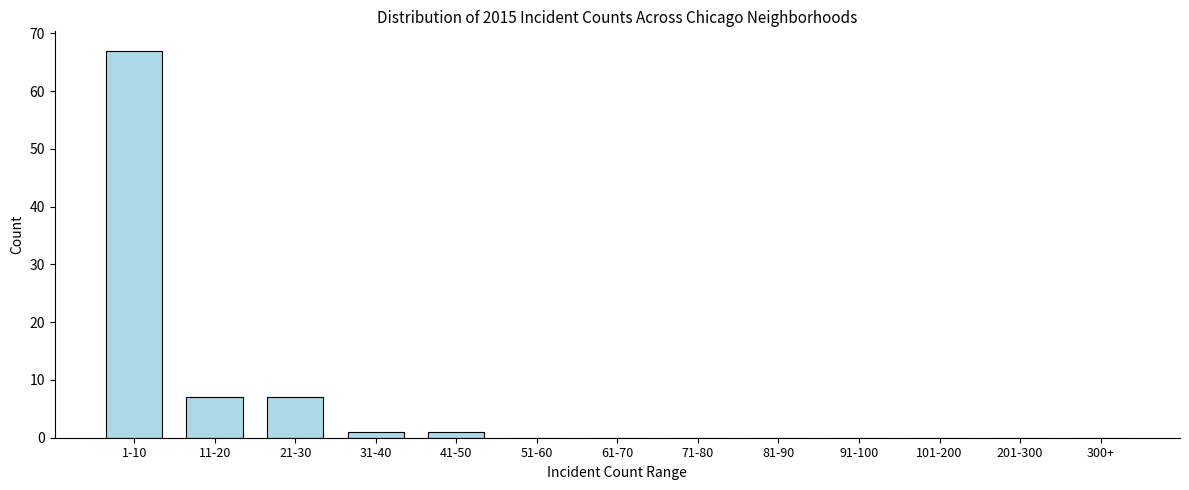

Reading left to right, transcribe all the data shown in this chart.

1-10=67	11-20=7	21-30=7	31-40=1	41-50=1	51-60=0	61-70=0	71-80=0	81-90=0	91-100=0	101-200=0	201-300=0	300+=0